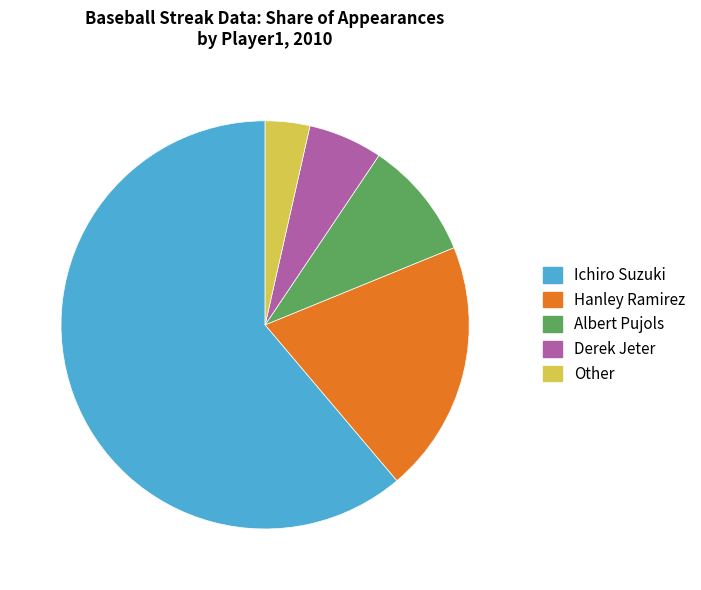

Rank the categories by value from lowest to highest.

Other, Derek Jeter, Albert Pujols, Hanley Ramirez, Ichiro Suzuki